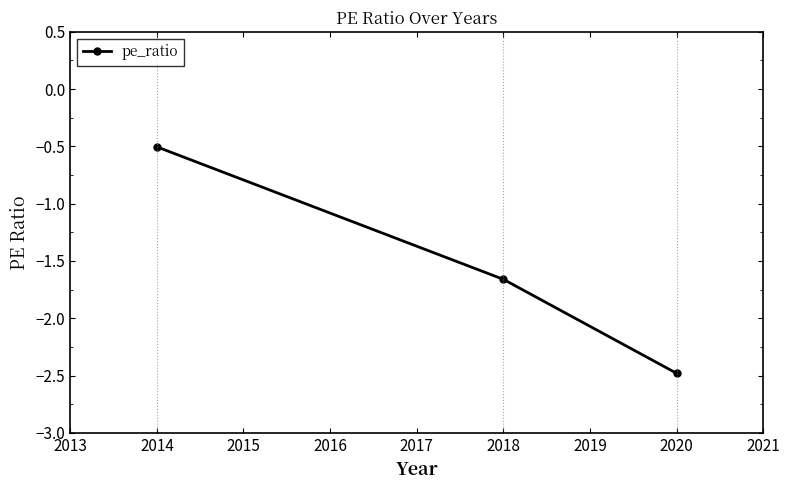

Rank the categories by value from lowest to highest.

2020, 2018, 2014